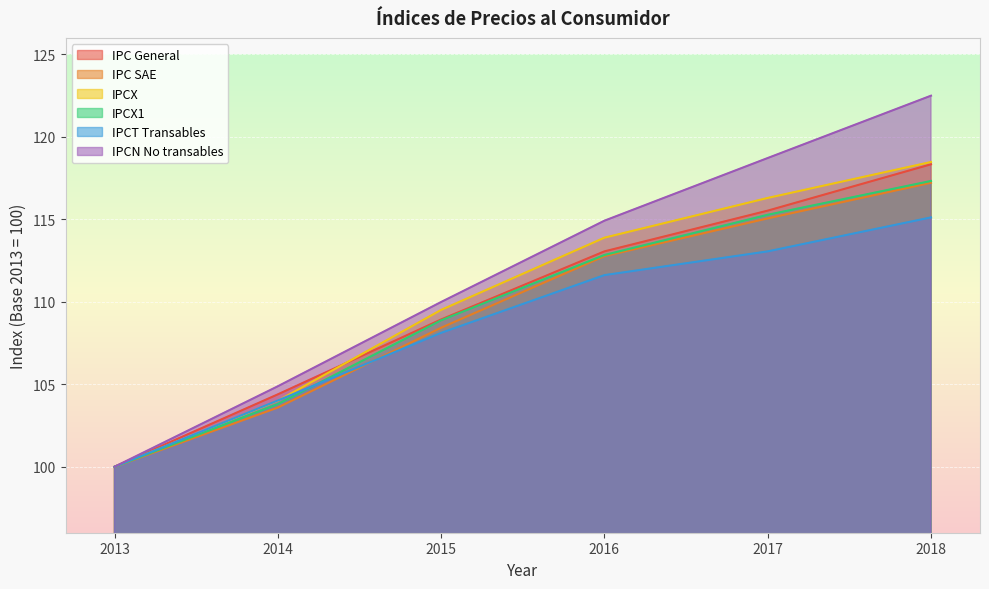

What are all the series names shown in the legend?

IPC General, IPC SAE, IPCX, IPCX1, IPCT Transables, IPCN No transables